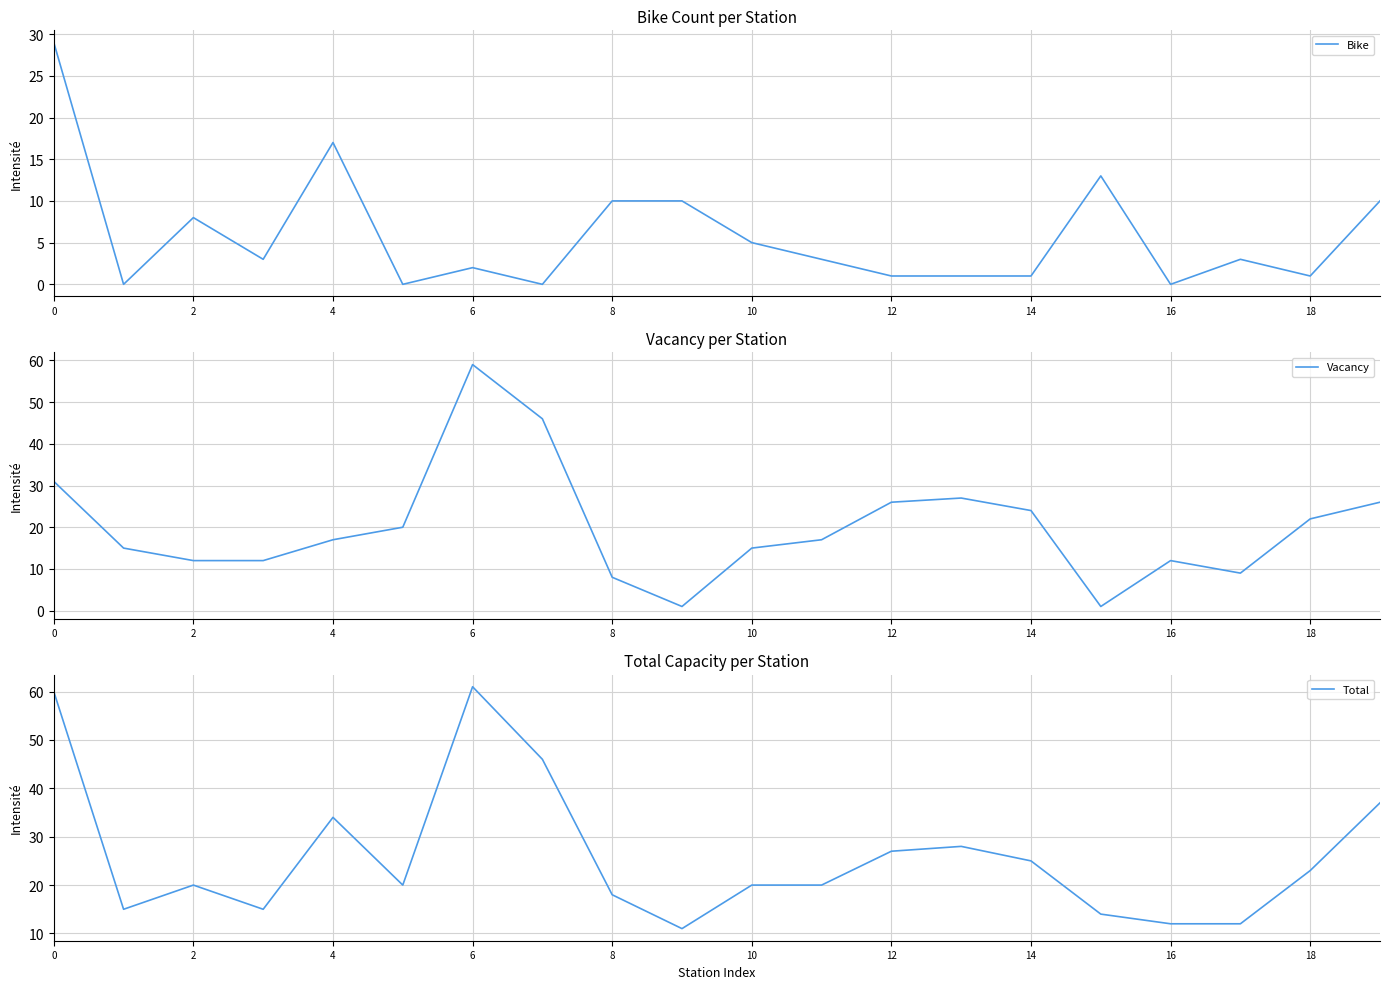

What is the label of the 1st point from the right?

19